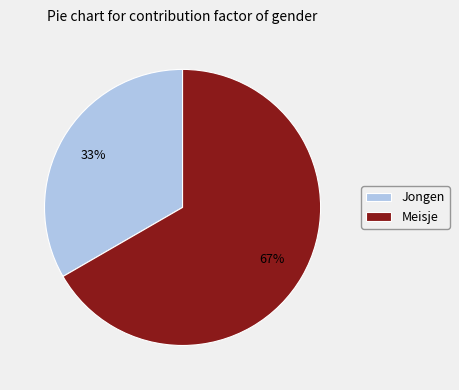

True or false: Meisje accounts for 67% of the total.

True